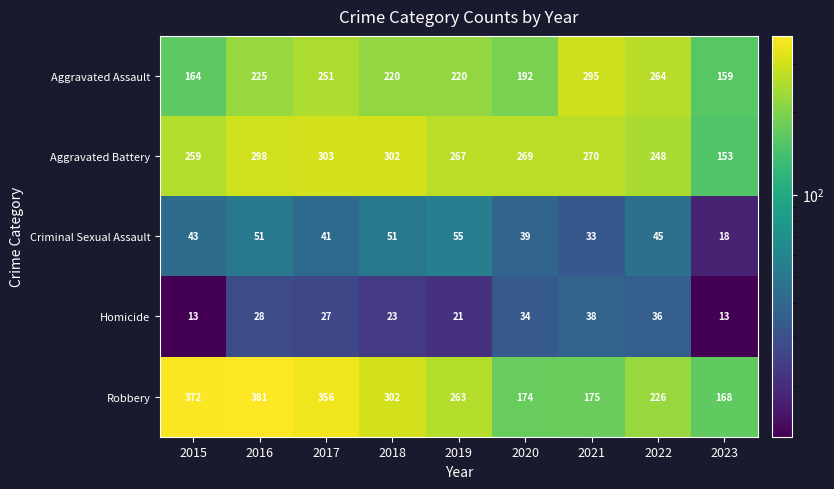

Rank the series at 2015 from highest to lowest value.

Robbery, Aggravated Battery, Aggravated Assault, Criminal Sexual Assault, Homicide